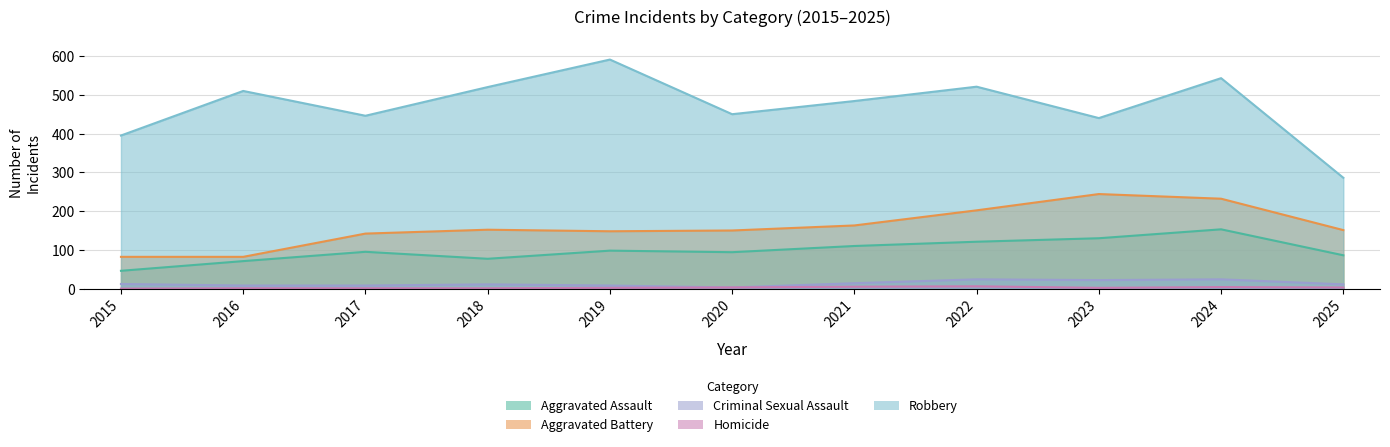

What is the value of the Aggravated Assault point at the 7th from the left?

110